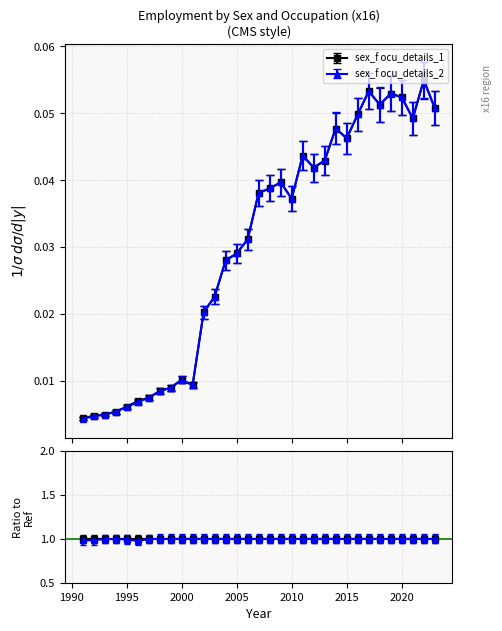

True or false: sex_f ocu_details_1 and sex_f ocu_details_2 cross at least once.

False